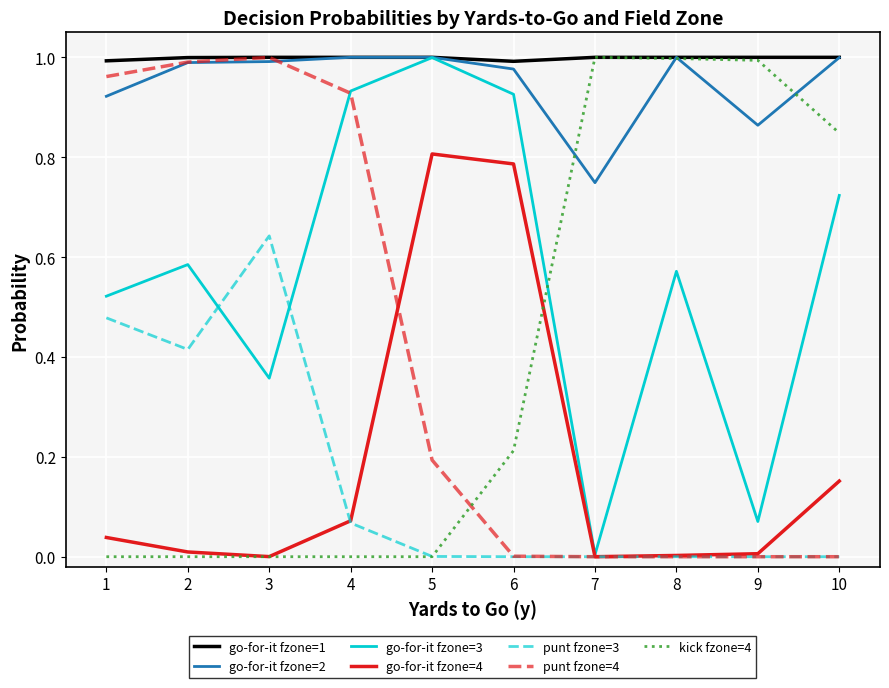

True or false: go-for-it fzone=4 and go-for-it fzone=2 cross at least once.

False